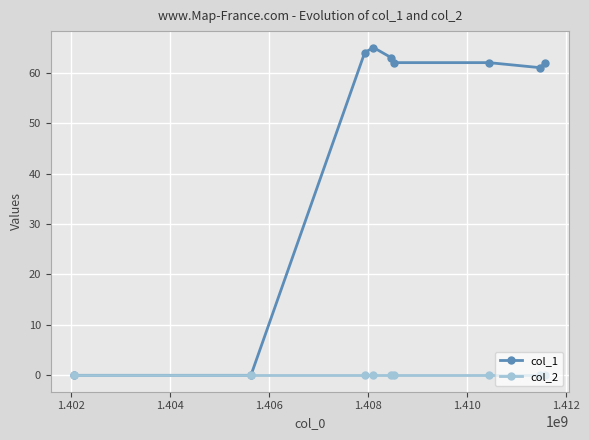

How many series are shown in this chart?

2